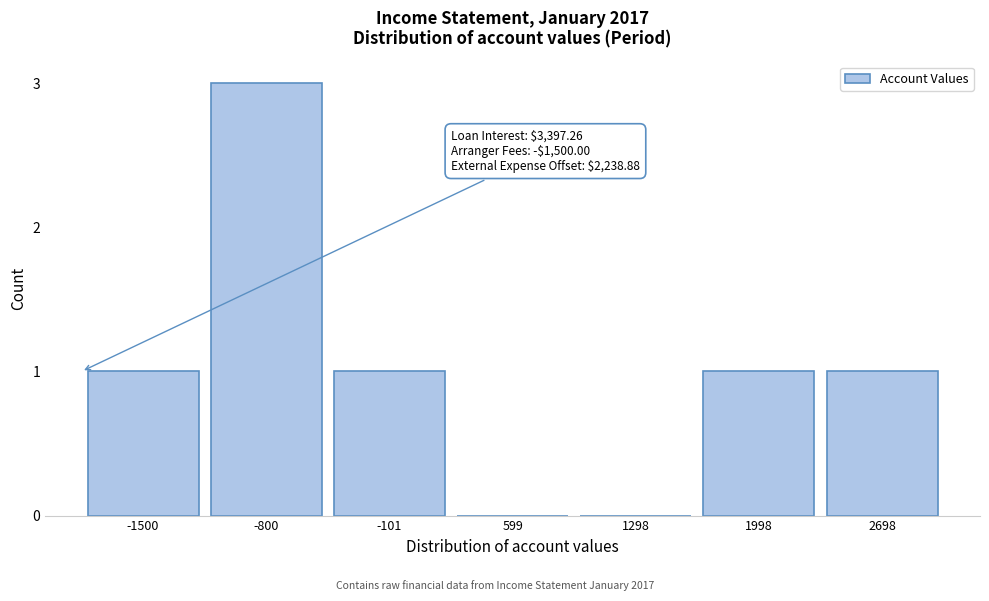

Reading left to right, list all the values displayed in this chart.

-1500=1	-800=3	-101=1	599=0	1298=0	1998=1	2698=1